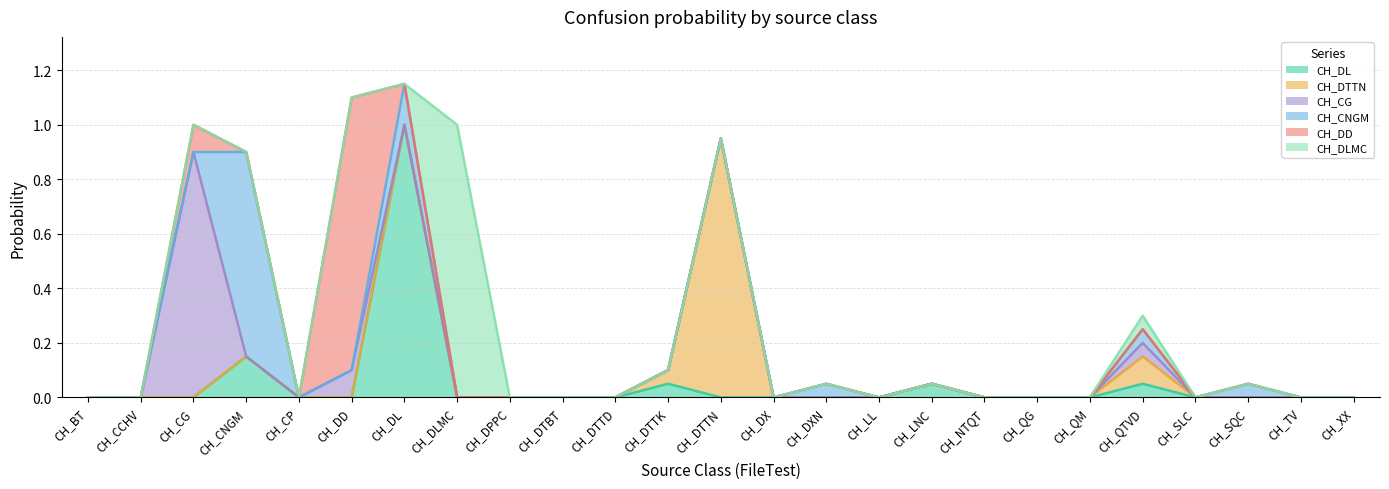

Is it true that CH_CG equals 0.4 at CH_SQC?

False